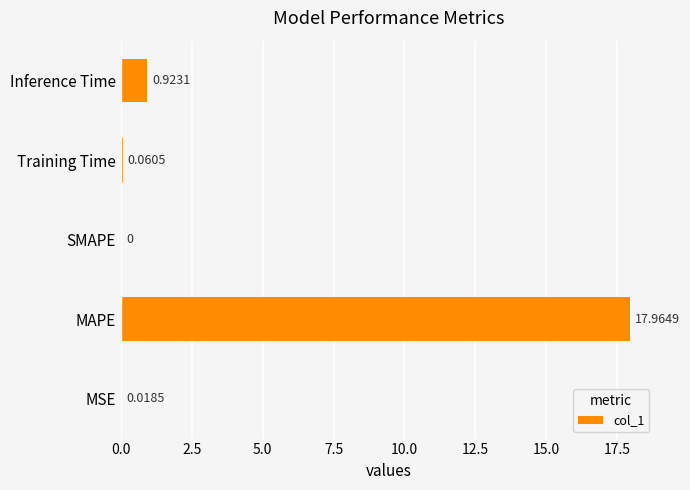

How many data points are above 0?

4